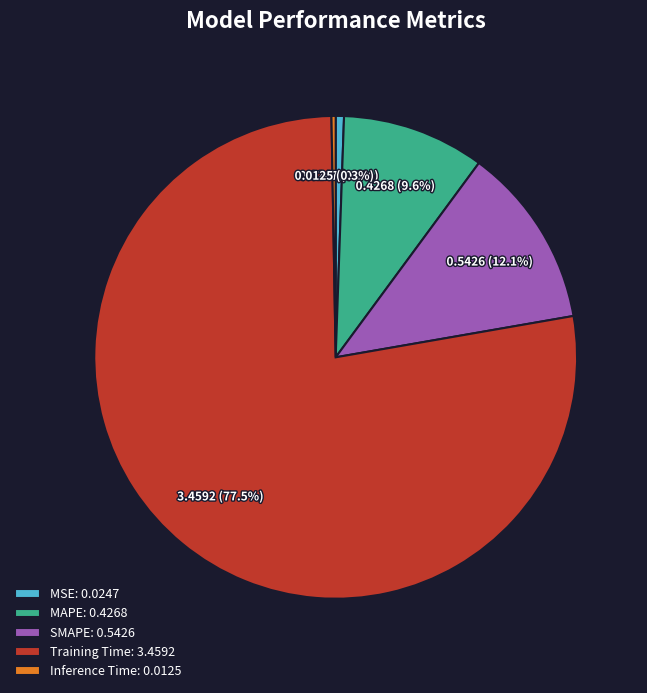

To the nearest percent, what is the difference between the largest and smallest slice percentages?

77%